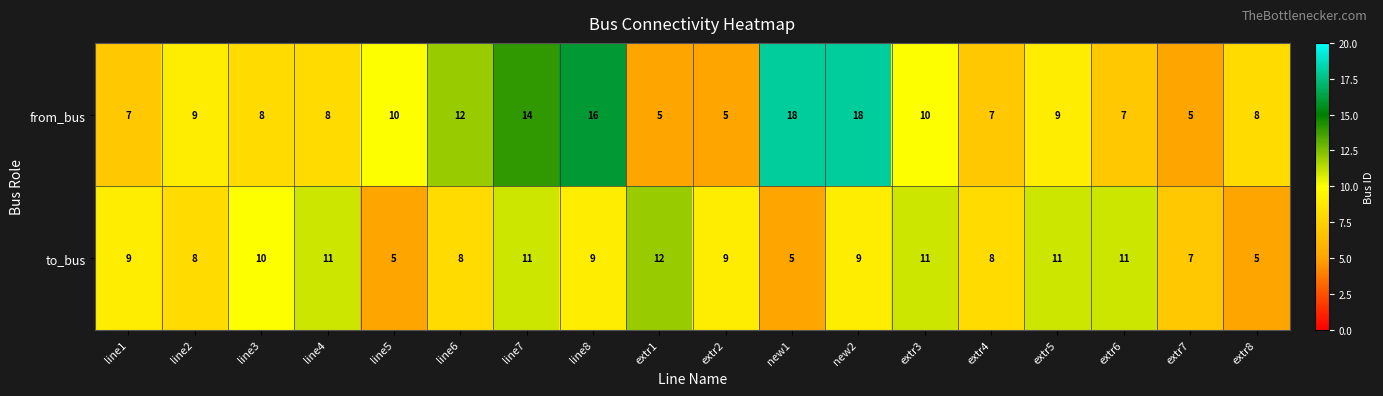

What is the minimum value shown in the chart?

5